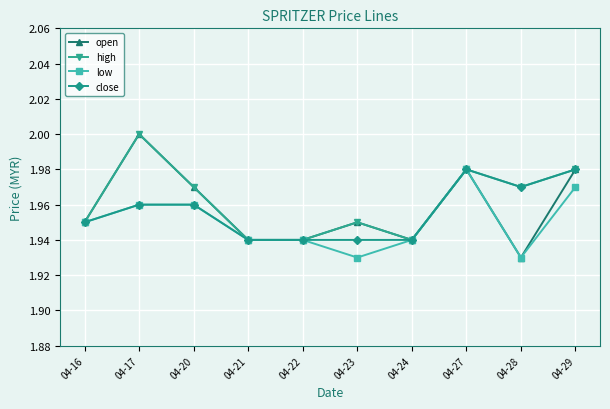

Which label corresponds to the largest value in the chart?

04-17